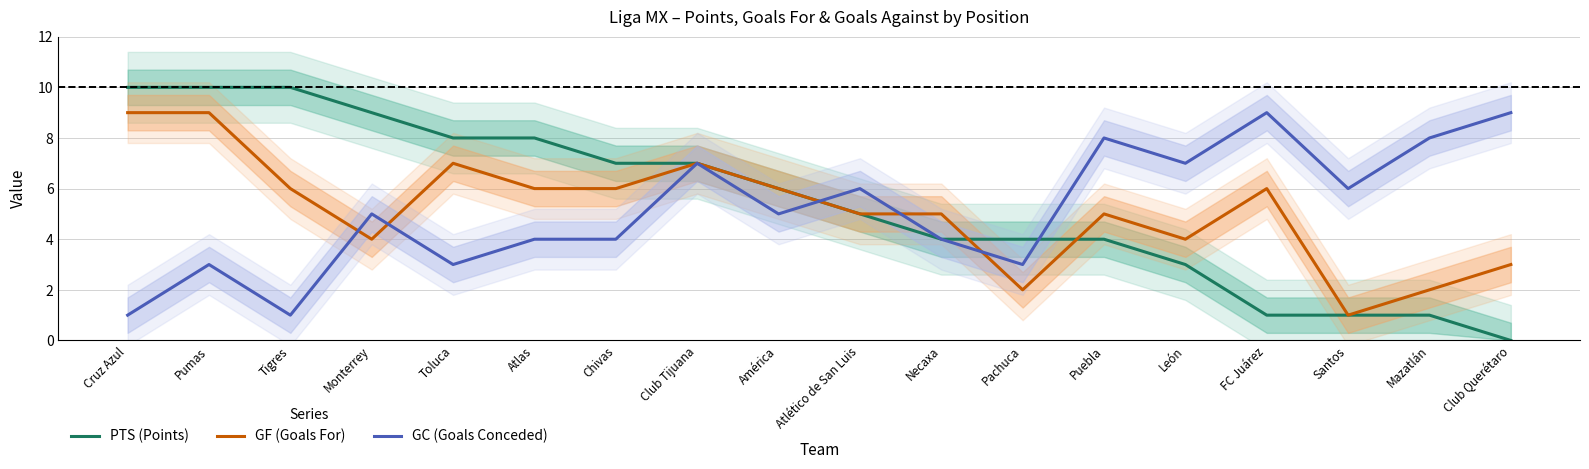

What is the label of the 2nd point from the left?

Pumas